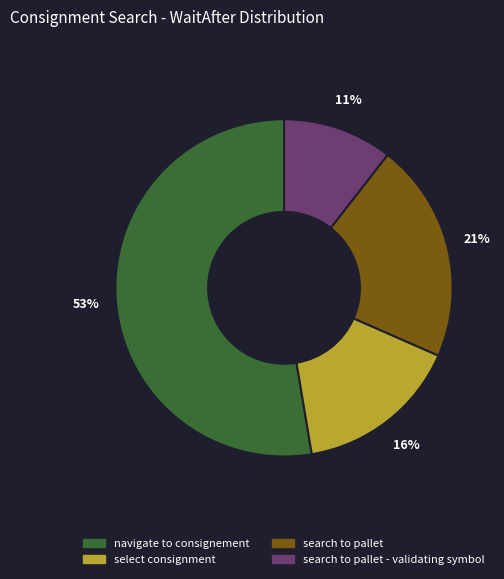

Does any single category account for the majority?

Yes